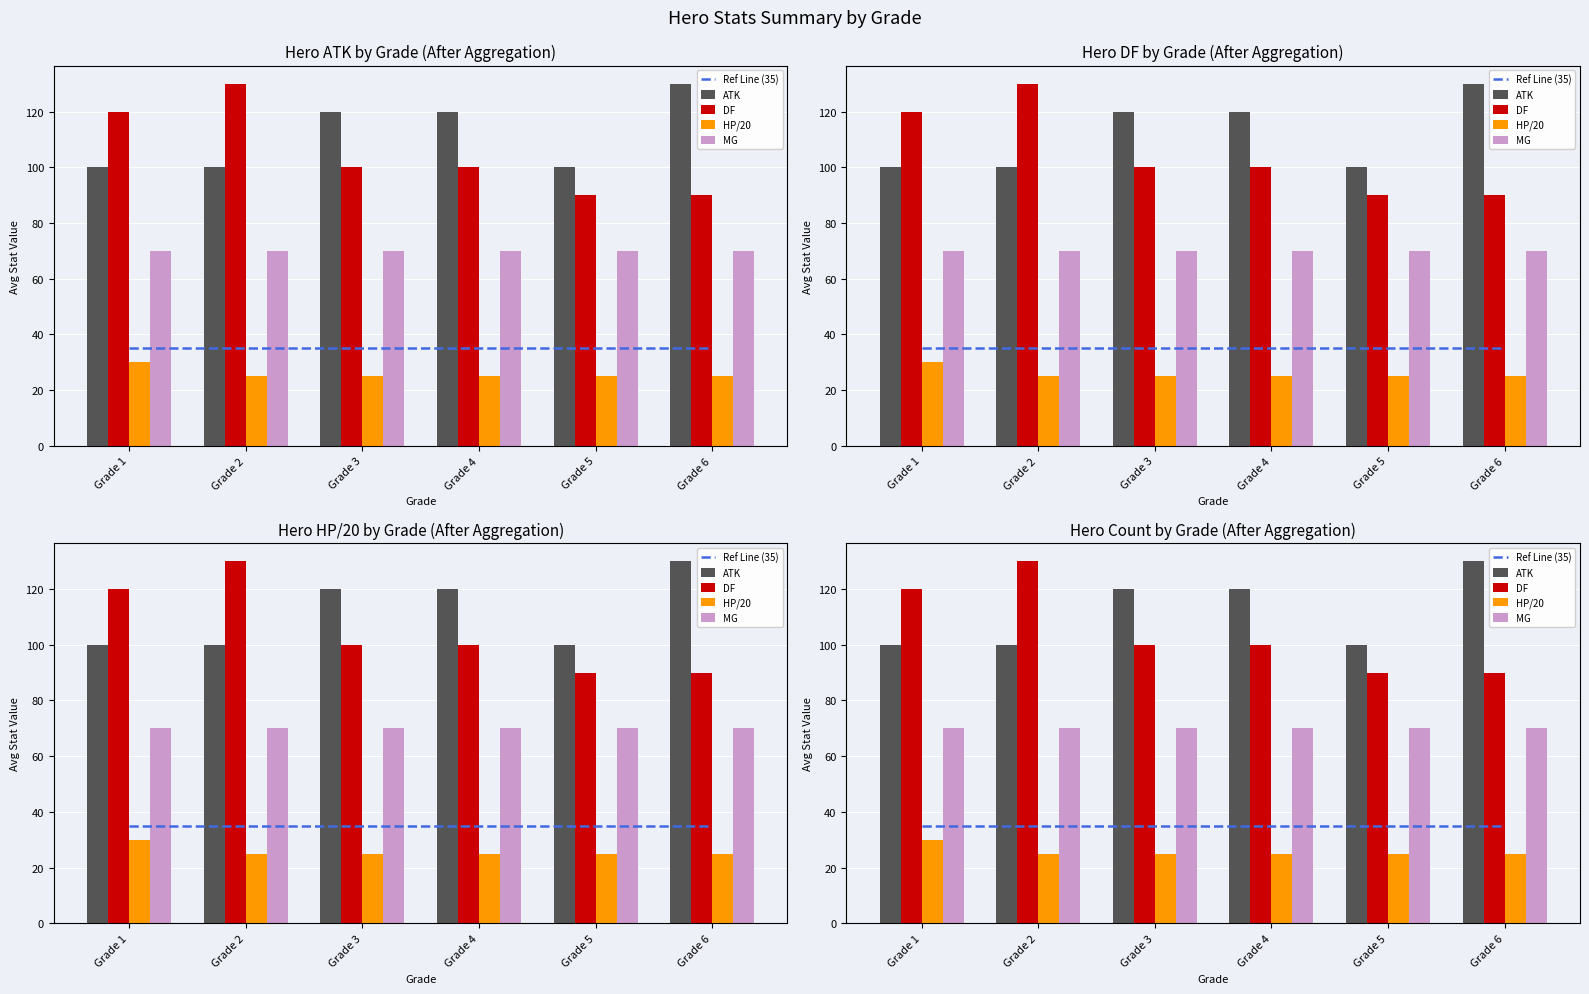

Which series has the largest range (max minus min)?

DF